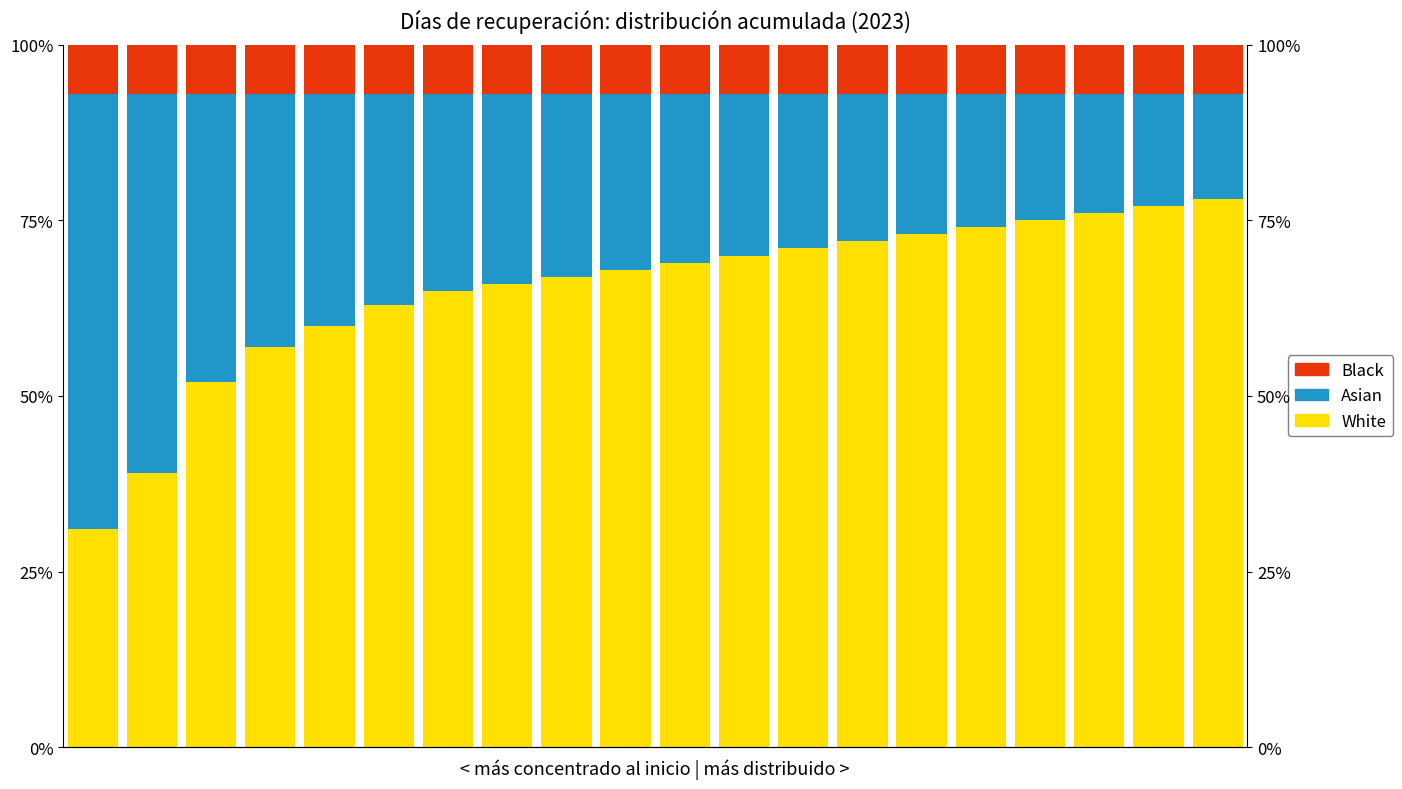

What is the value of the Asian bar at the 15th from the left?

20.0